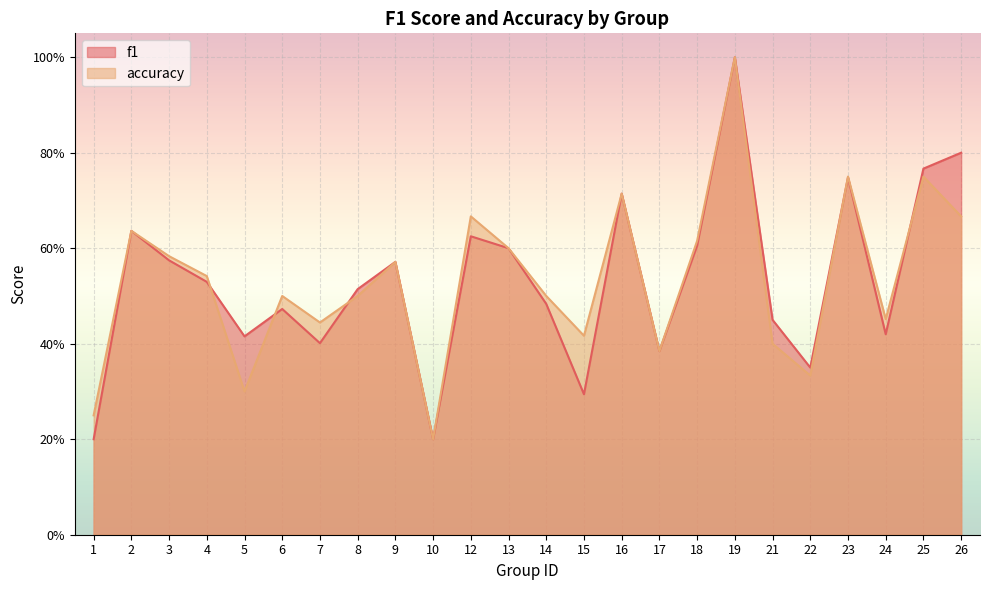

List the labels in order of f1 value, largest first.

19, 26, 25, 23, 16, 2, 12, 18, 13, 3, 9, 4, 8, 14, 6, 21, 24, 5, 7, 17, 22, 15, 1, 10